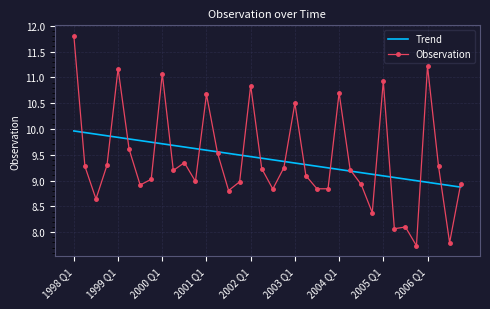

List the series in order of their peak value, lowest first.

Trend, Observation